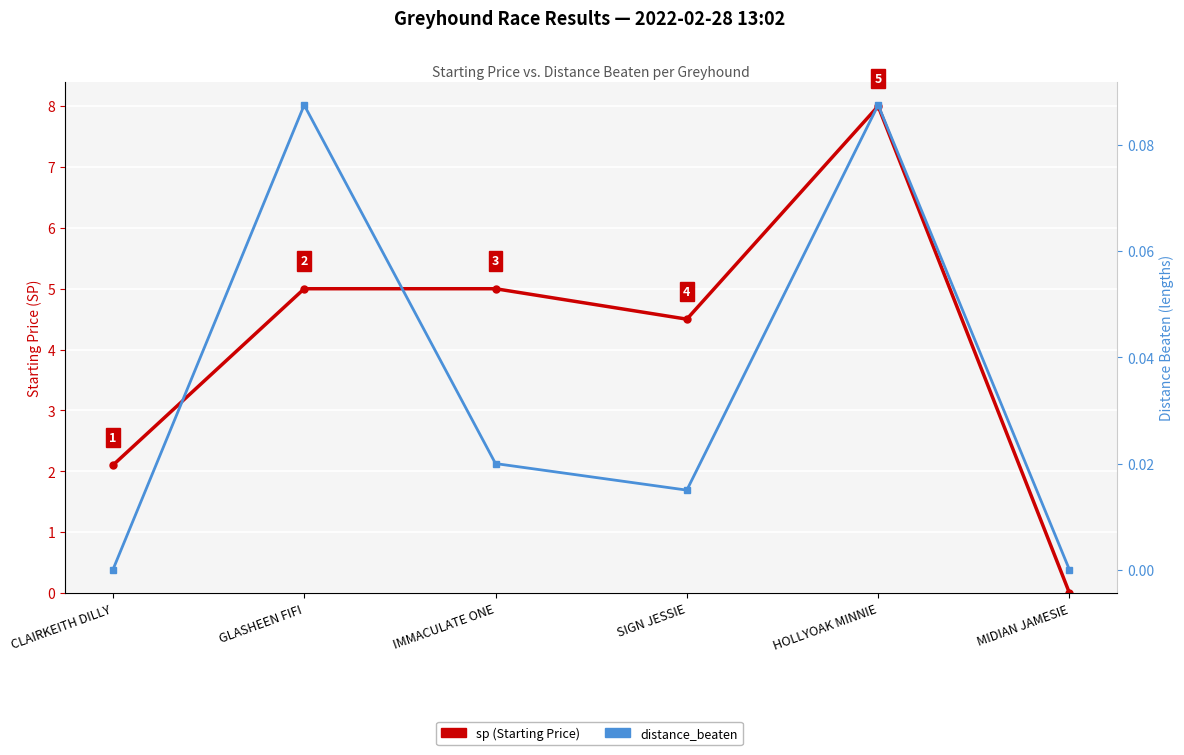

The value of sp (Starting Price) at HOLLYOAK MINNIE is 8.0. True or false?

True